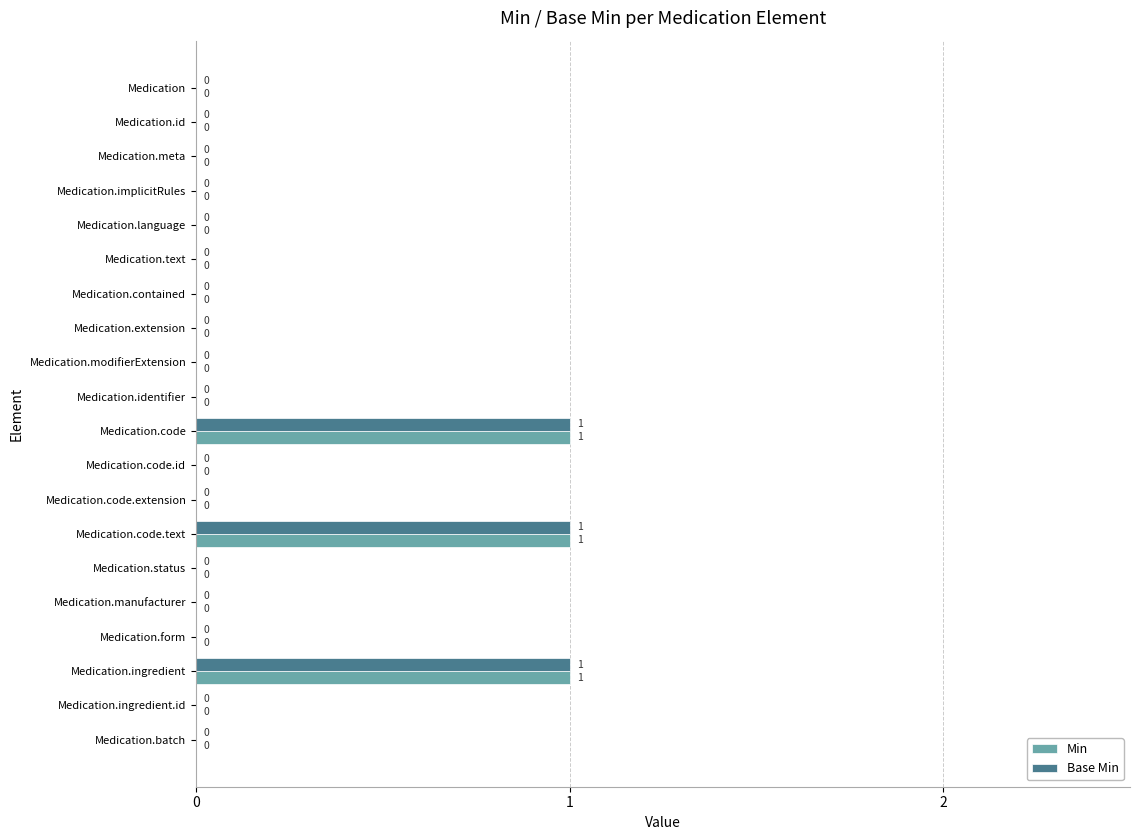

True or false: Base Min has a value of 0 at Medication.form.

True